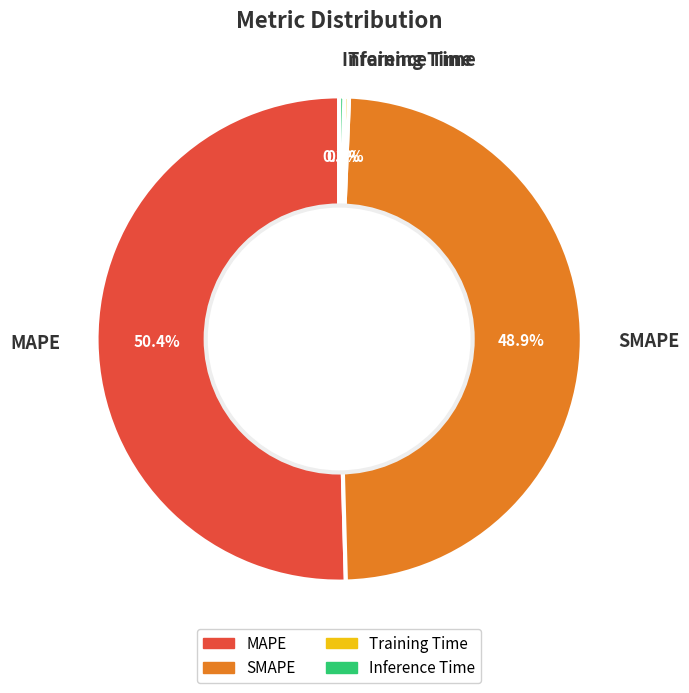

Is there a majority slice in this chart?

Yes